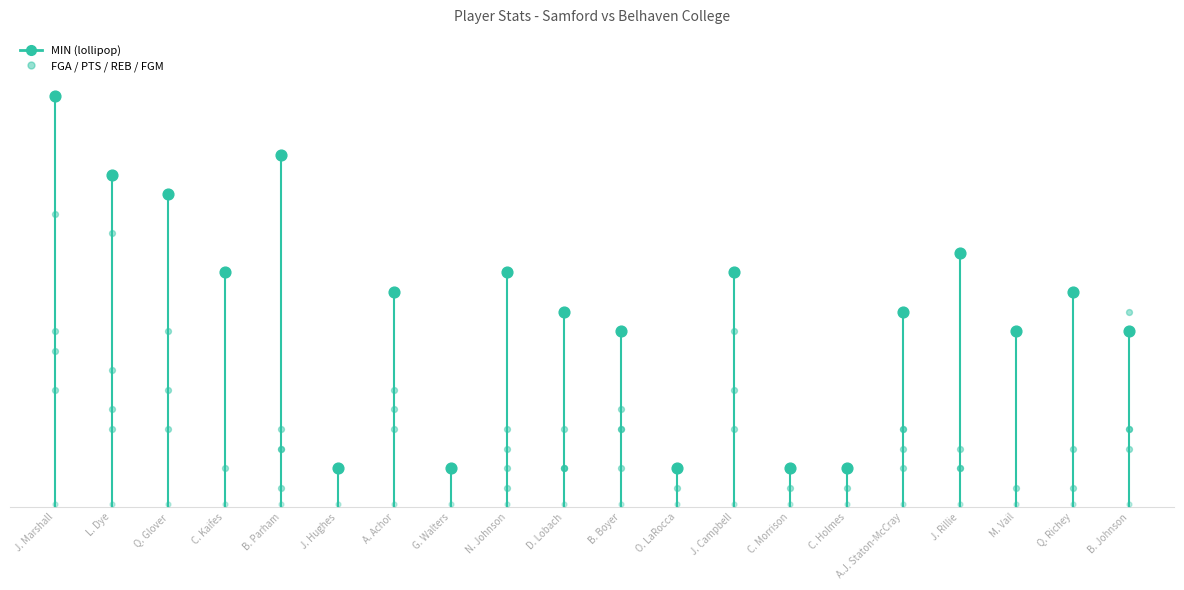

Which series contains the lowest Y value?

FGA